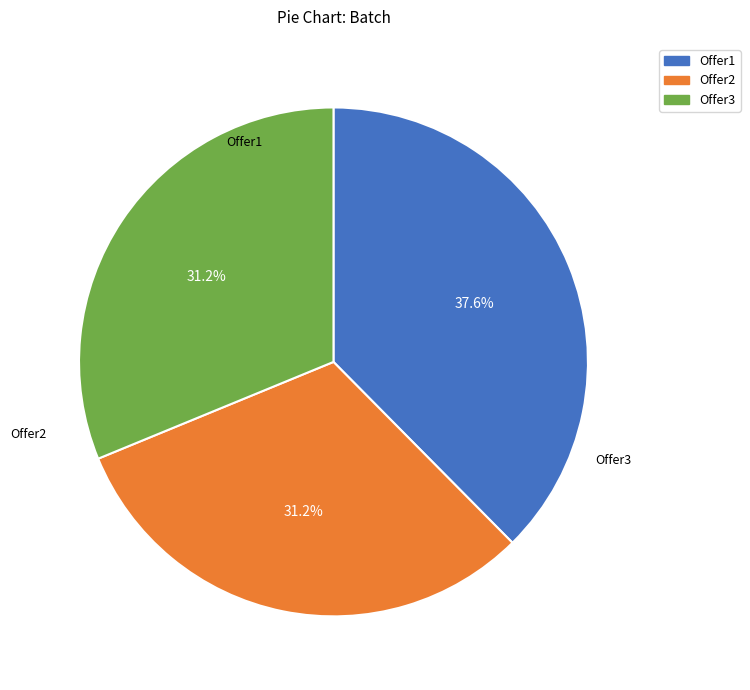

Do Offer2 and Offer3 together represent more than half of the pie?

Yes